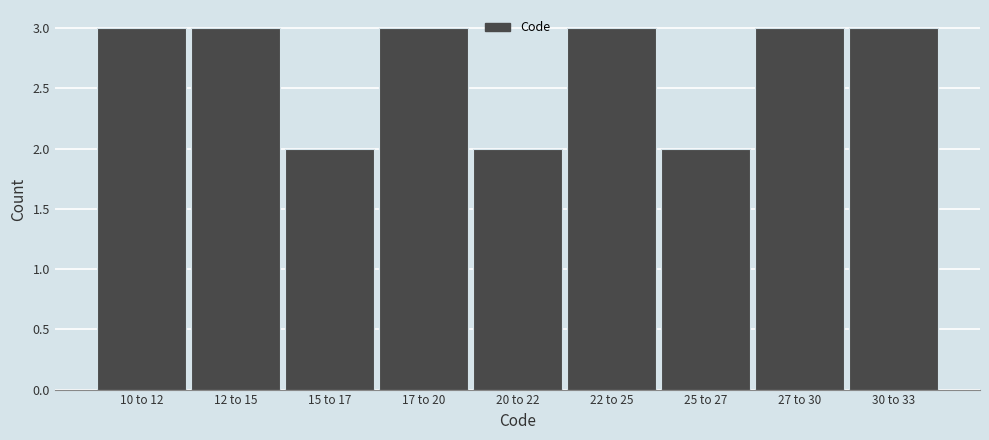

Reading left to right, what are all the values shown in this chart?

3	3	2	3	2	3	2	3	3